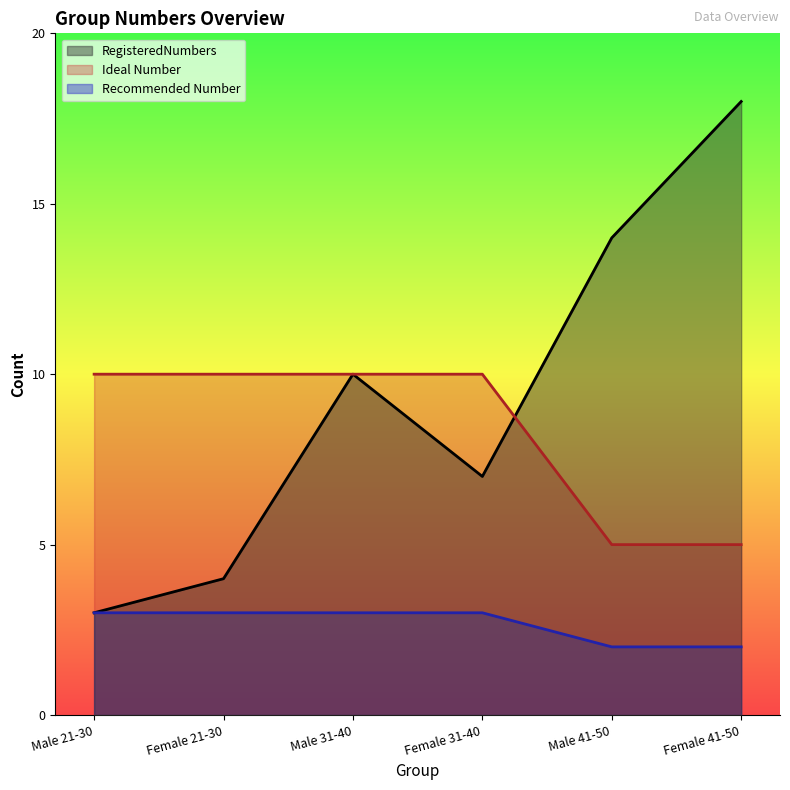

How many data points in Recommended Number are less than 3?

2